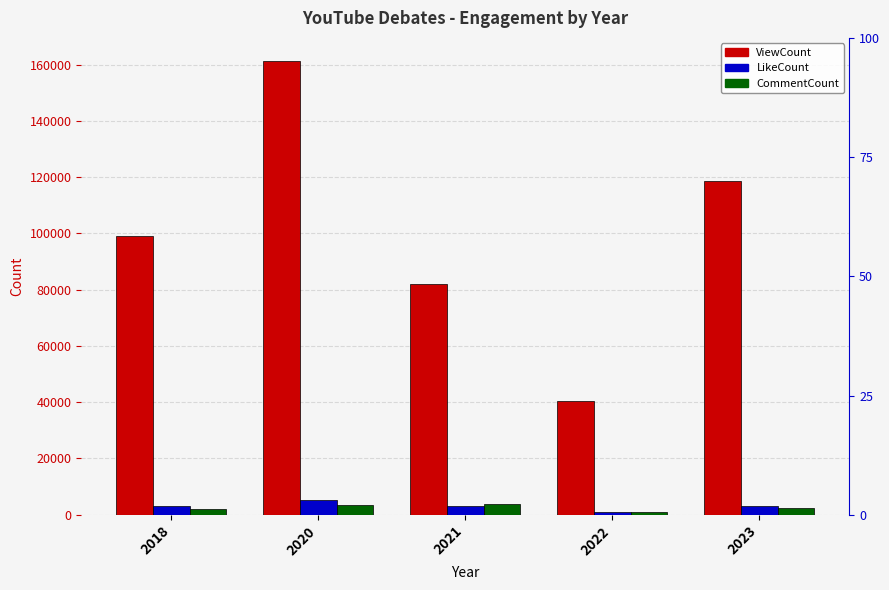

What is the sum of the ViewCount values at 2021 and 2022?

122288